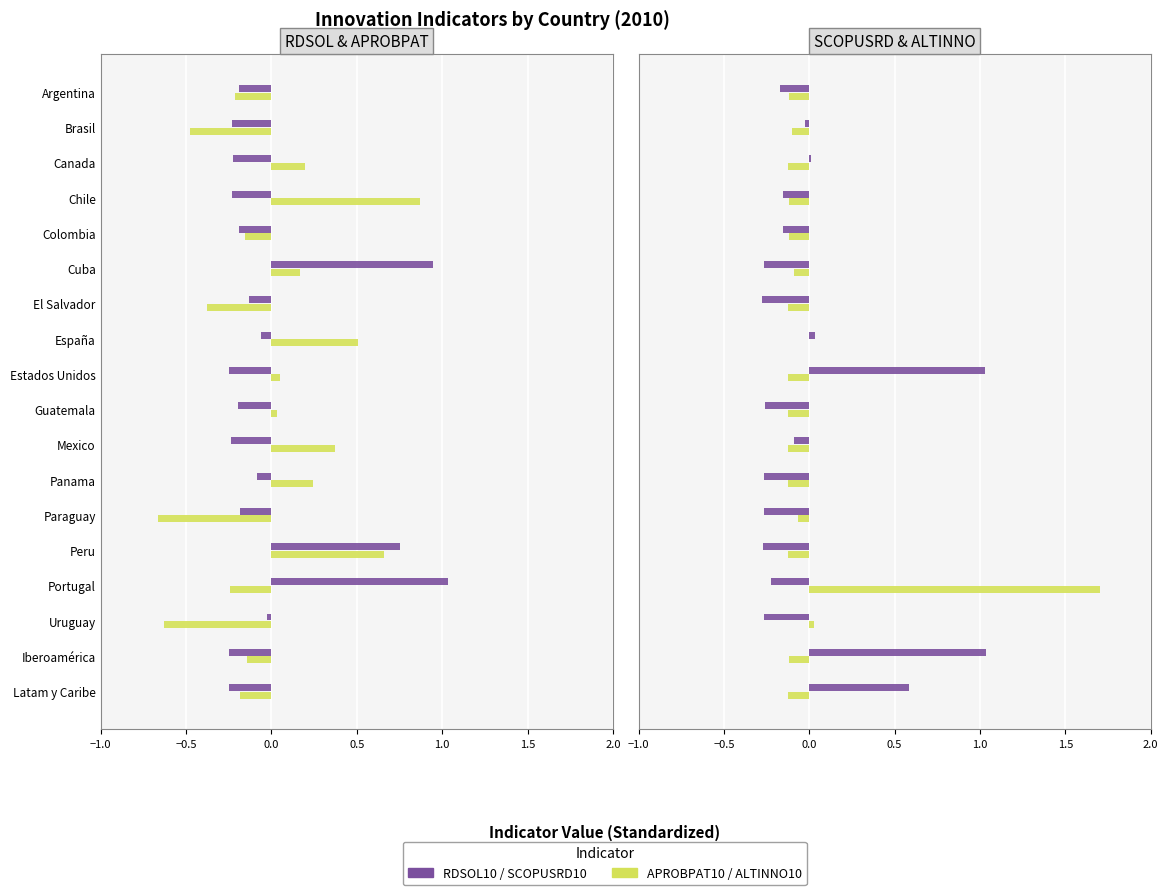

What value does the APROBPAT10 series have at Portugal?

-0.2